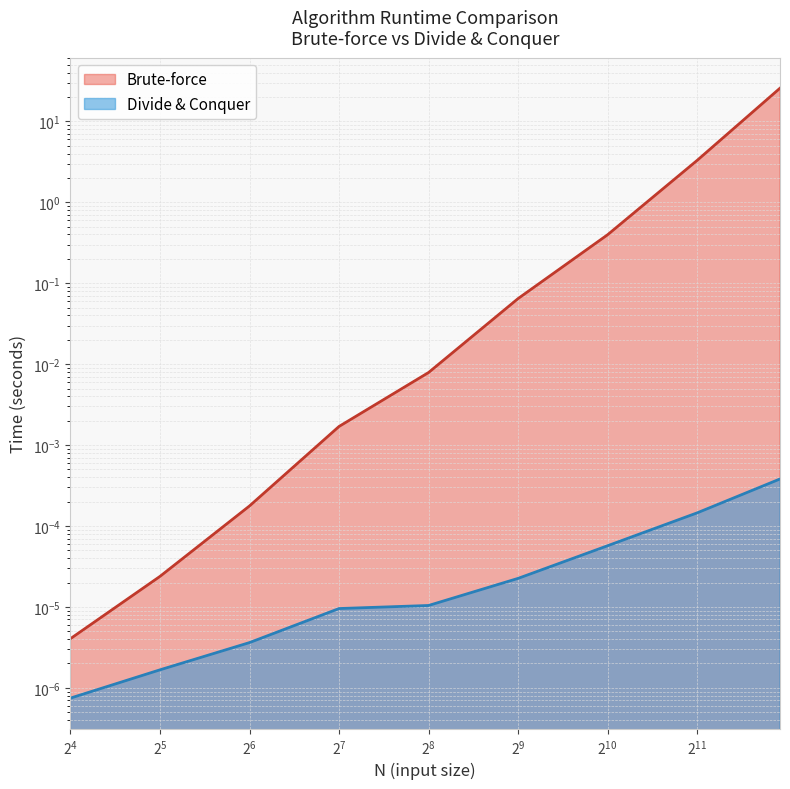

The Brute-force series shows 0.0 at 256. True or false?

False